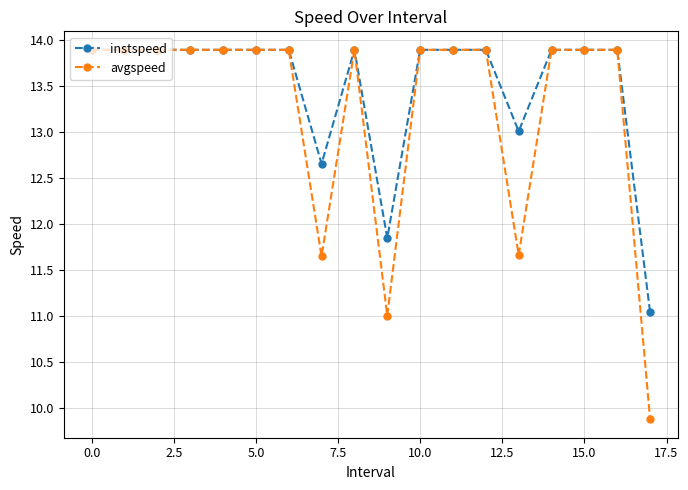

Which series has the widest spread of values?

avgspeed